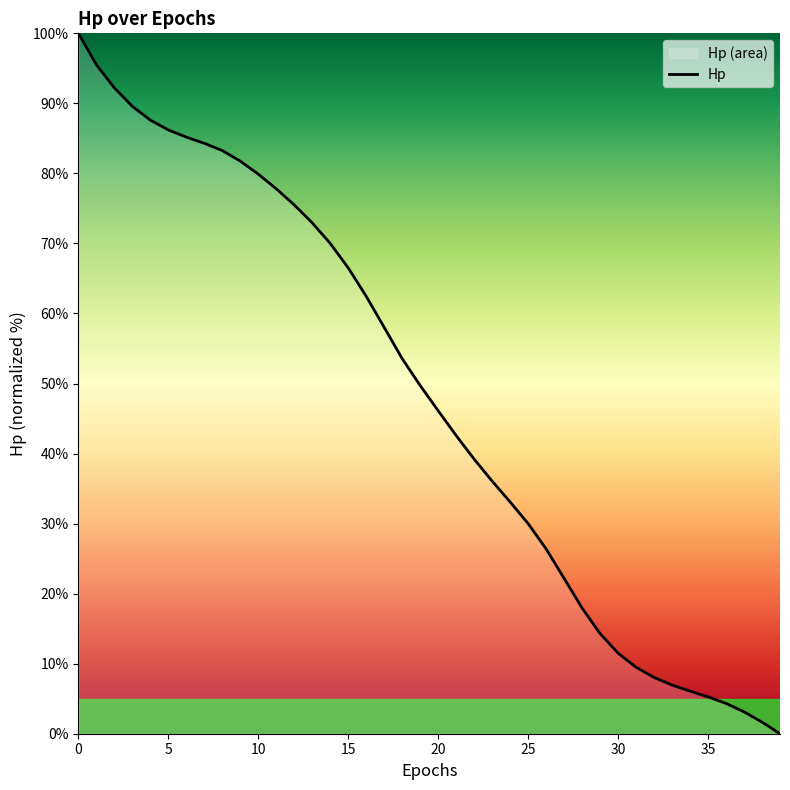

What is the value of the 24th point from the left?

36.1